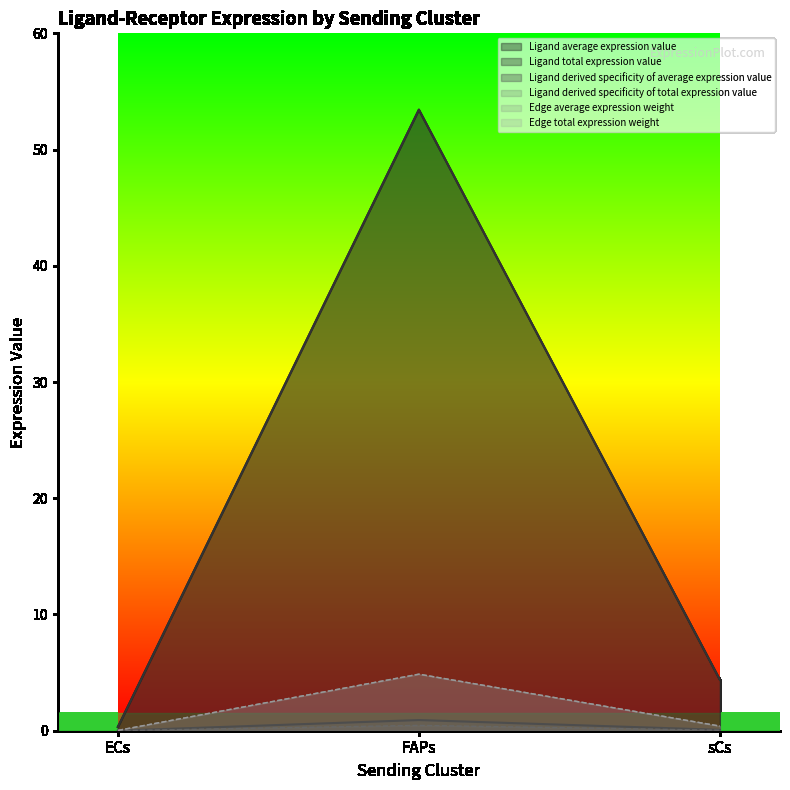

Reading left to right, transcribe all the data shown in this chart.

Ligand average expression value: 0.3	53.4	4.4
Ligand total expression value: 0.3	53.4	4.4
Ligand derived specificity of average expression value: 0.0	0.9	0.1
Ligand derived specificity of total expression value: 0.0	0.5	0.0
Edge average expression weight: 0.0	4.9	0.4
Edge total expression weight: 0.0	4.9	0.4